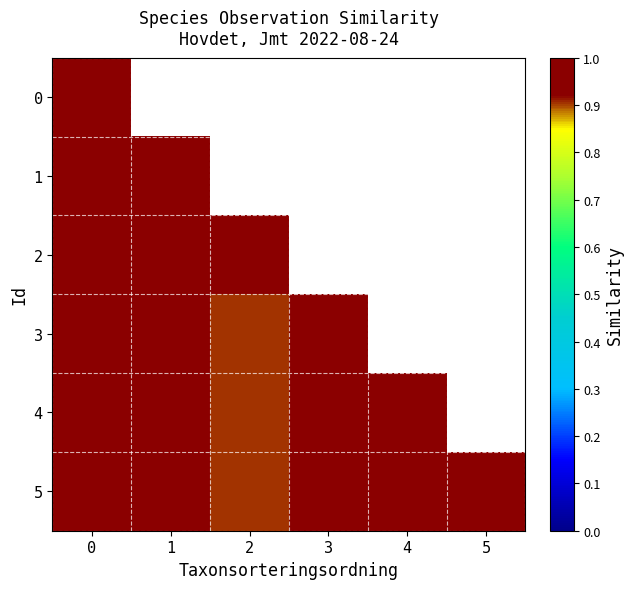

How many 4 values are between 0 and 1?

5